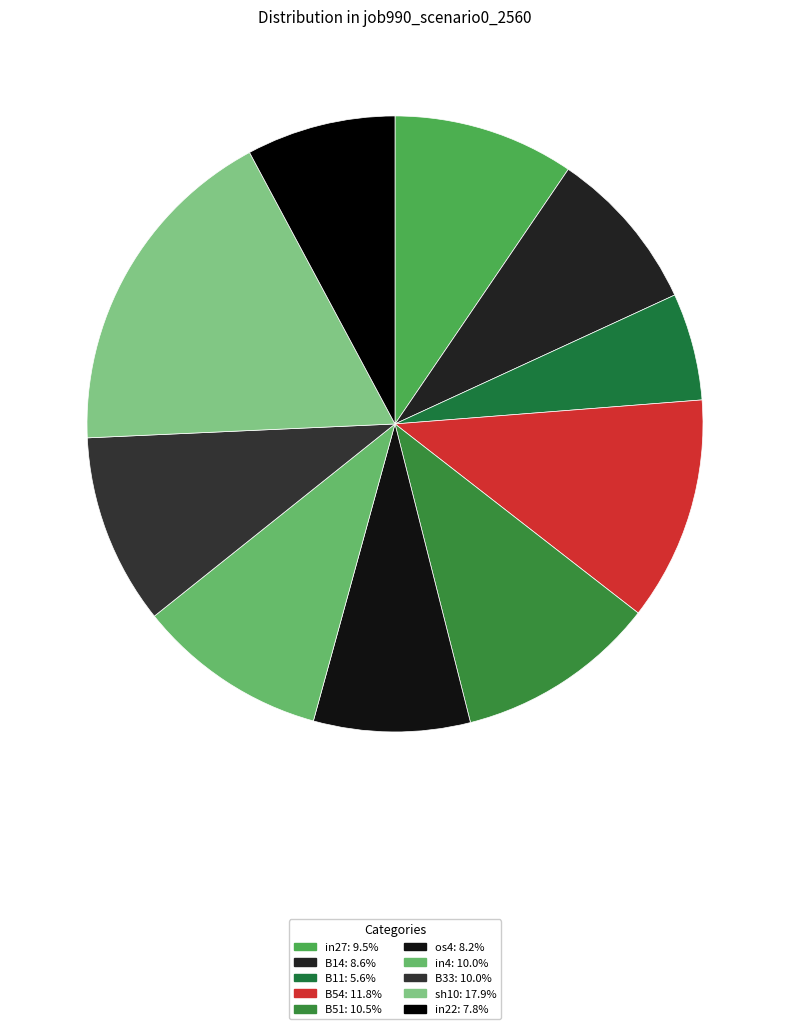

What is the total percentage of B14 and in22?

16.4%